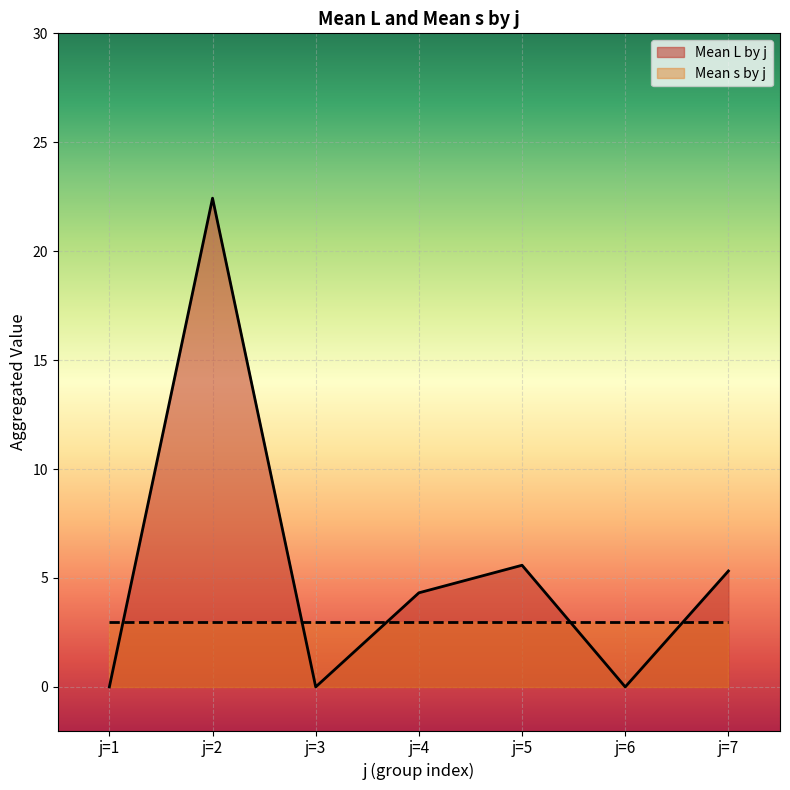

Which has a higher value, j=7 or j=3?

j=7